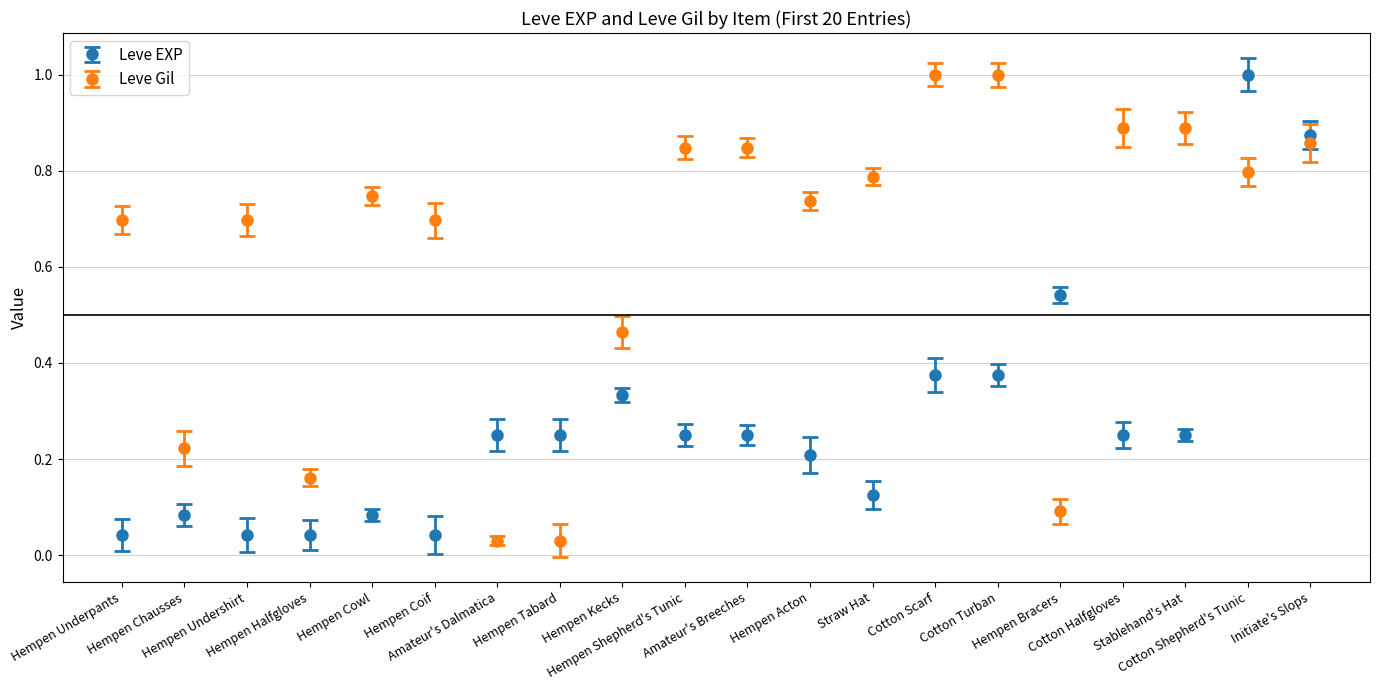

What is the value of the Leve EXP point at the 19th from the left?

1.0